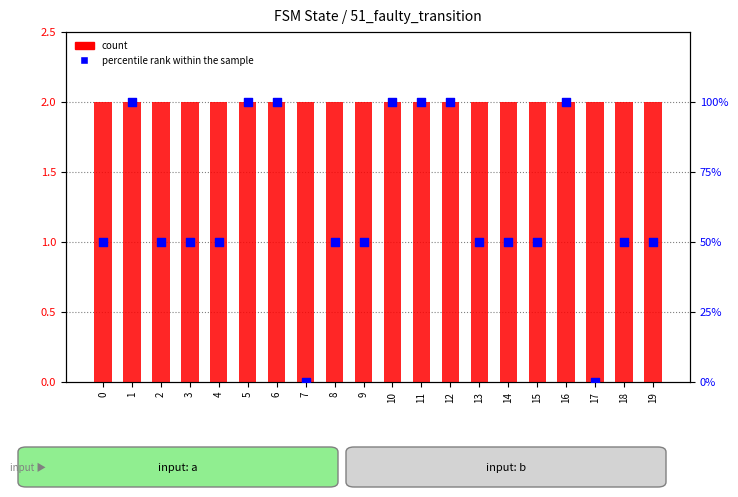

What are all the series names shown in the legend?

count, percentile rank within the sample